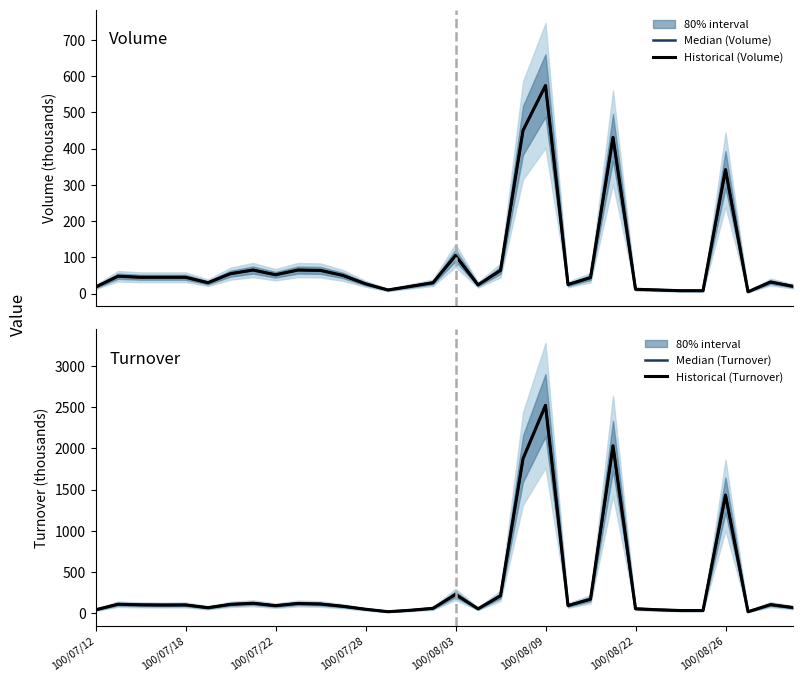

At 100/08/22, list the series in order from smallest to largest.

Median (Volume), Historical (Volume), Median (Turnover), Historical (Turnover)